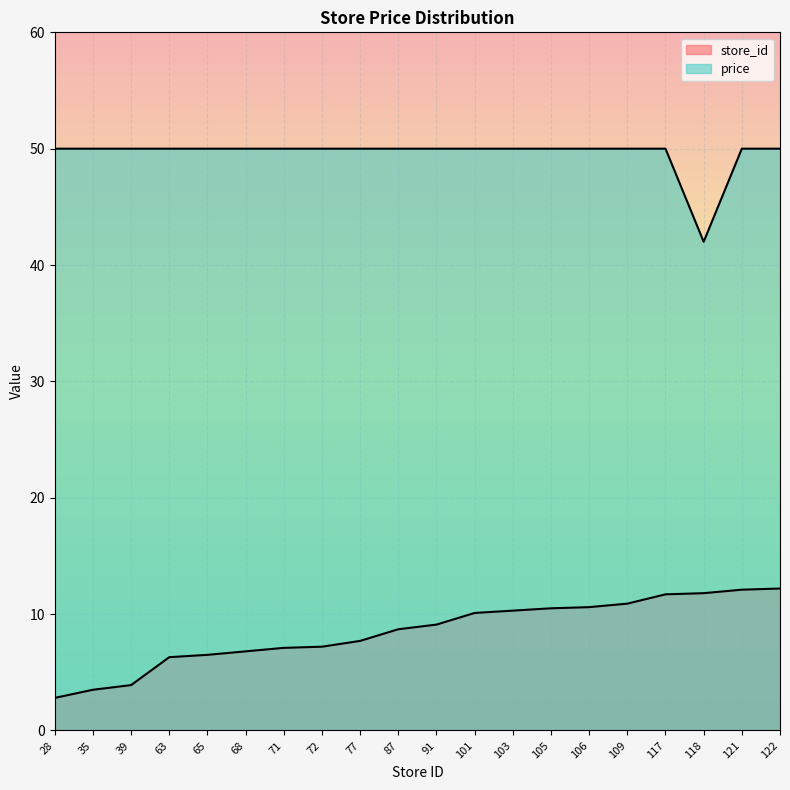

Between 63 and 68, which series saw the biggest shift?

store_id